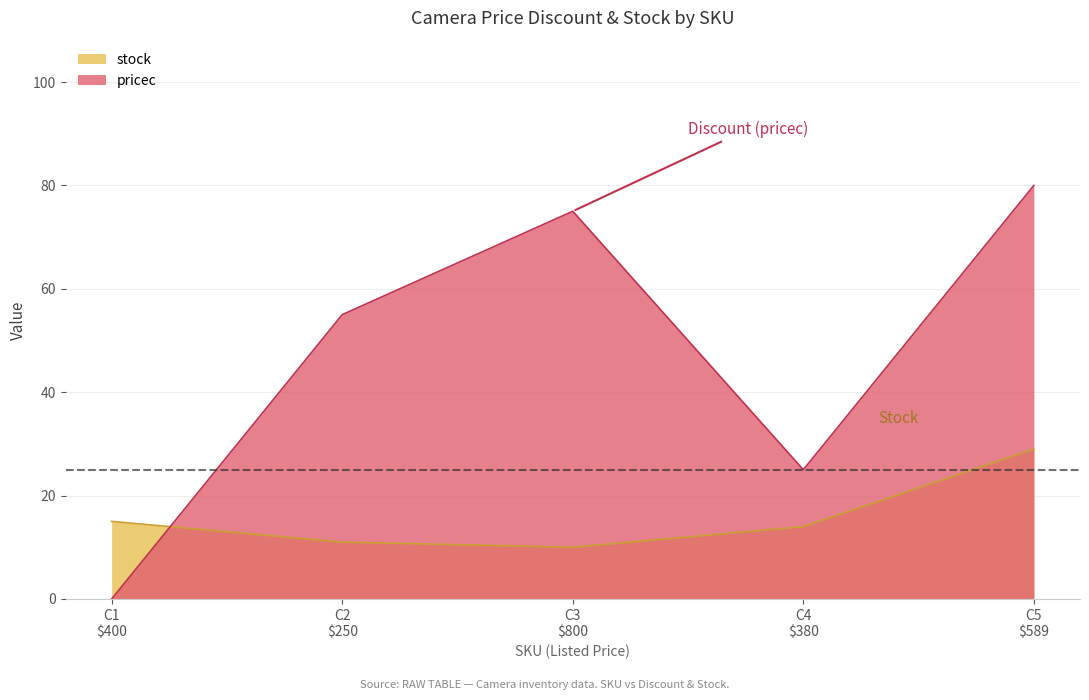

Which series has the largest total across all categories?

pricec